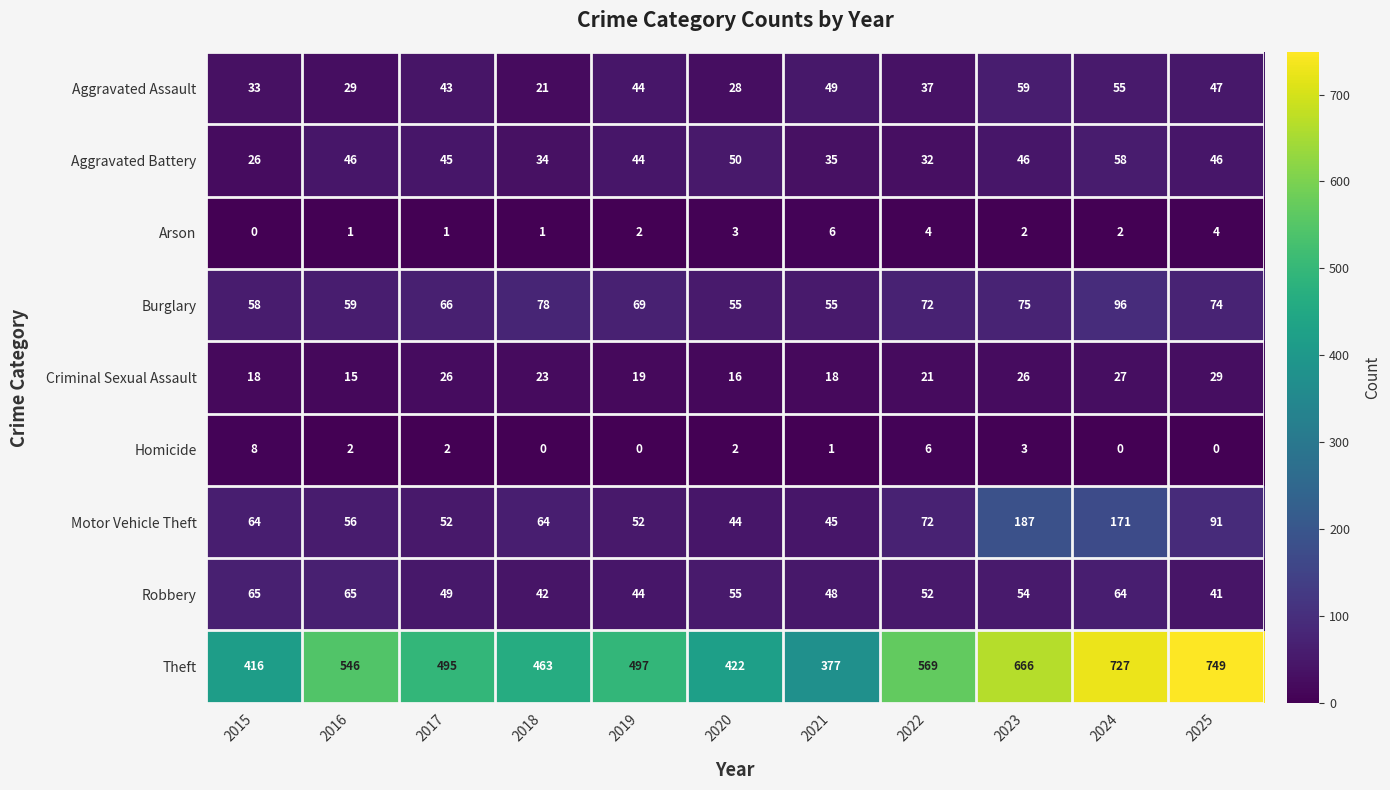

The Motor Vehicle Theft series shows 287 at 2023. True or false?

False